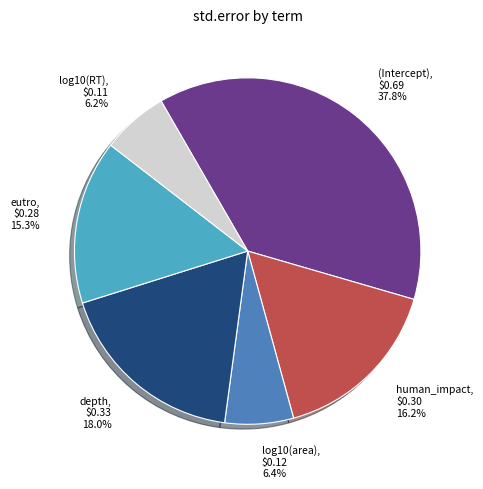

Which slice is the largest?

(Intercept)